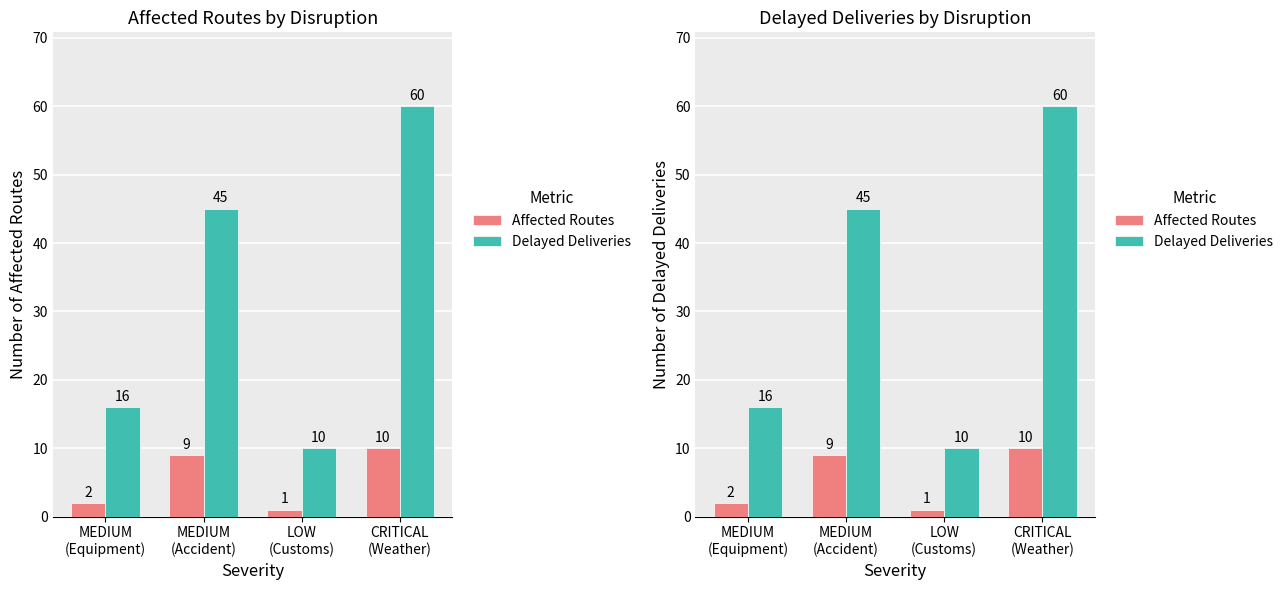

Reading left to right, what are all the values shown in this chart?

Affected Routes: MEDIUM
(Equipment)=2	MEDIUM
(Accident)=9	LOW
(Customs)=1	CRITICAL
(Weather)=10
Delayed Deliveries: MEDIUM
(Equipment)=16	MEDIUM
(Accident)=45	LOW
(Customs)=10	CRITICAL
(Weather)=60